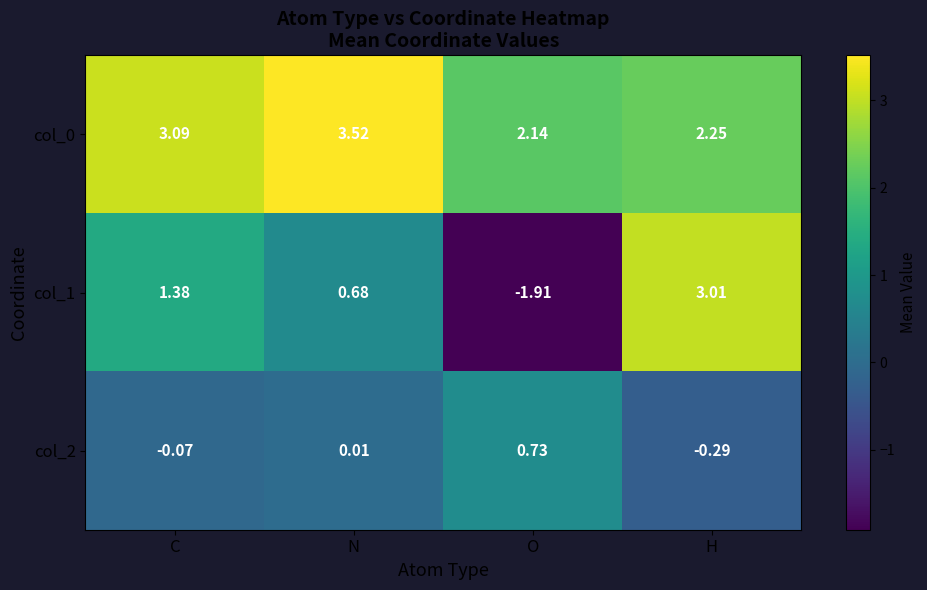

Is the value of col_0 at N greater than the value of col_1 at C?

Yes